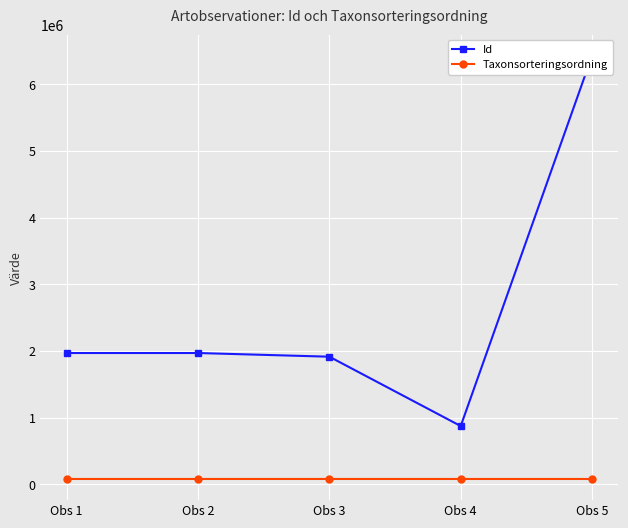

What is the value of the Taxonsorteringsordning point at the 1st from the left?

78568